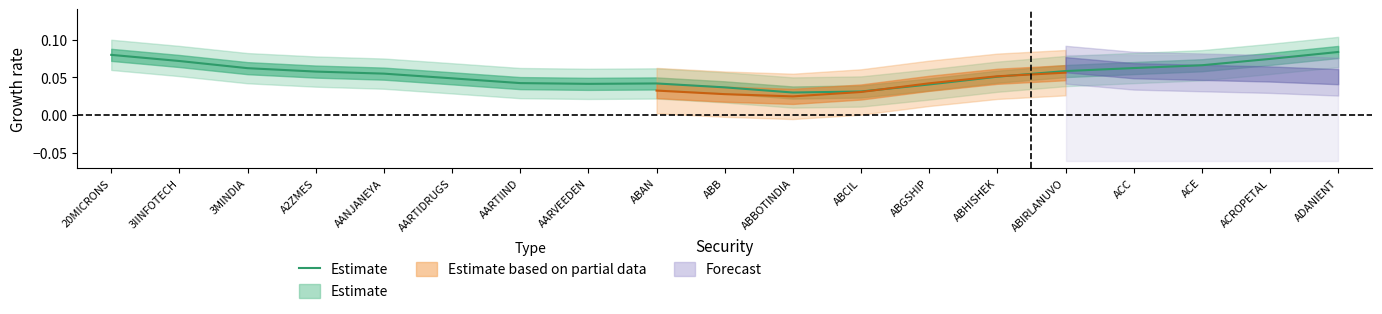

What is the value of the 14th point from the left?

0.1